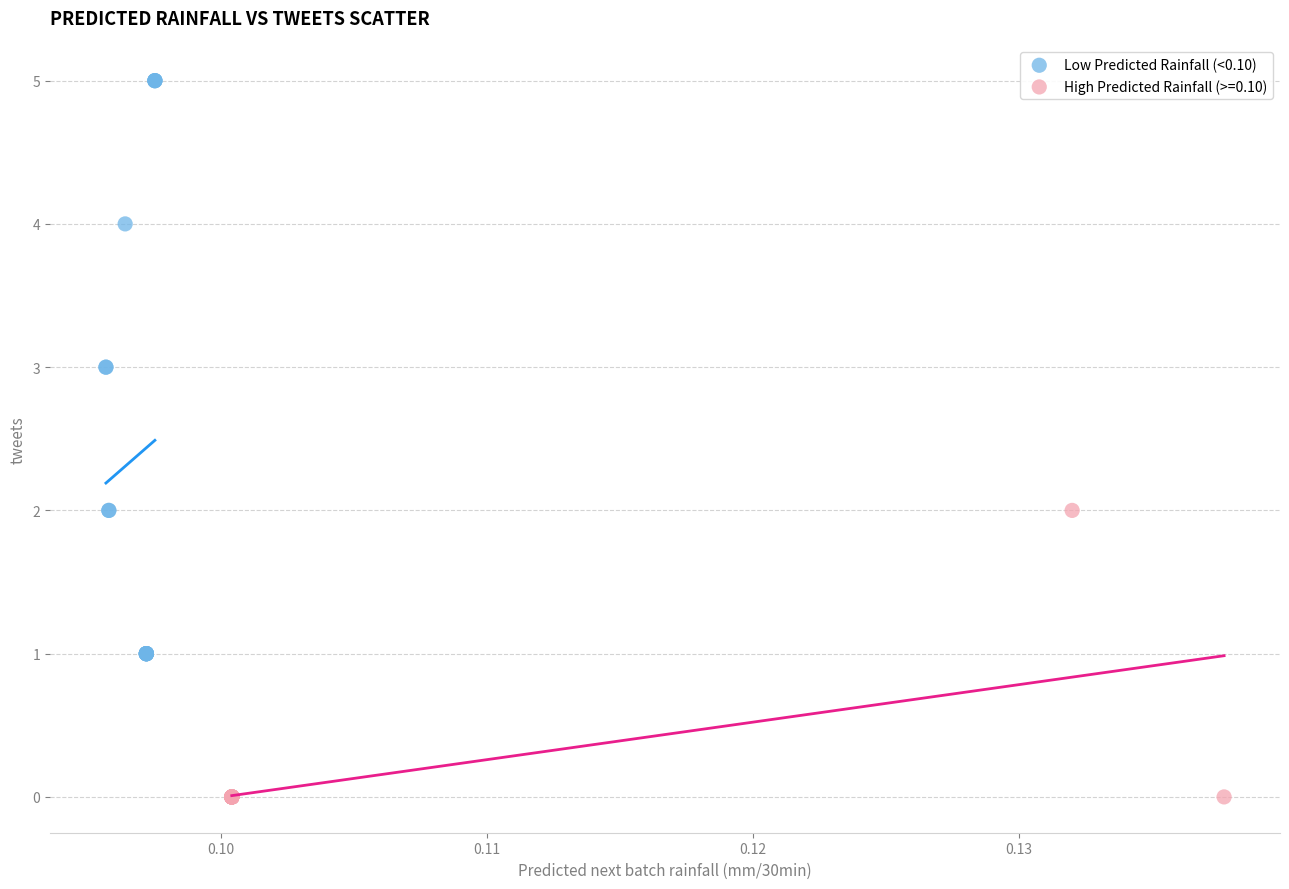

Which series has the widest spread of Y values?

Low Predicted Rainfall (<0.10)